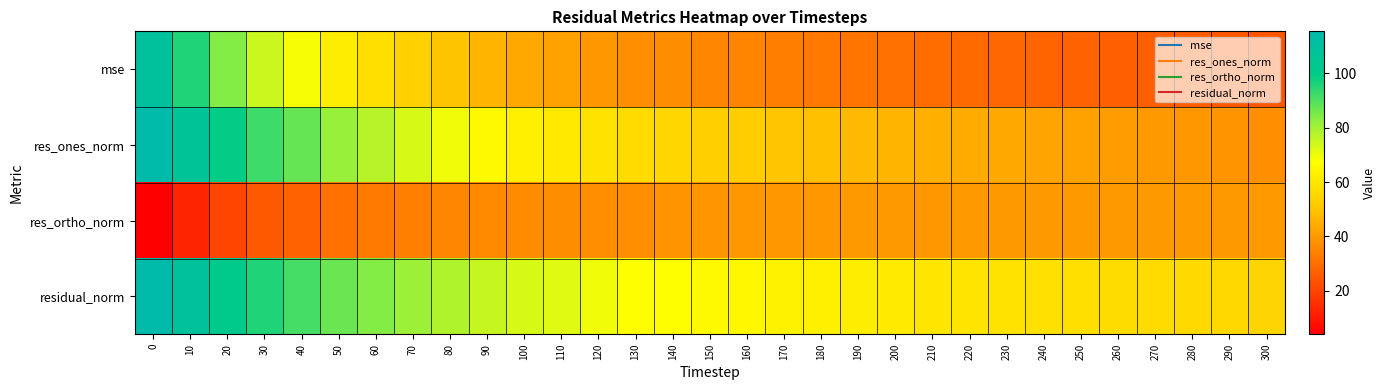

List the series in order of their peak value, highest first.

residual_norm, res_ones_norm, mse, res_ortho_norm